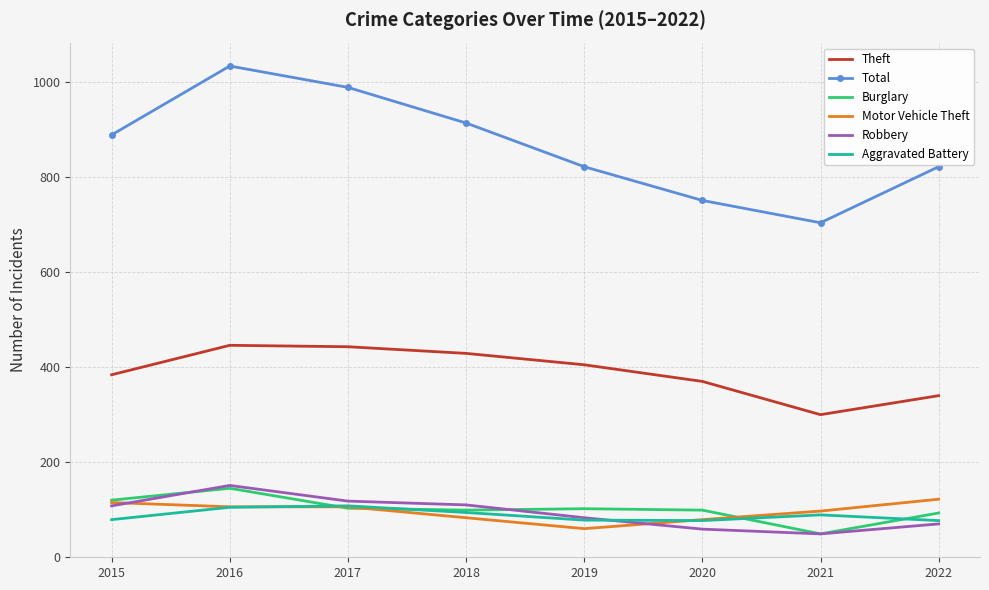

Is it true that Total equals 1211 at 2022?

False